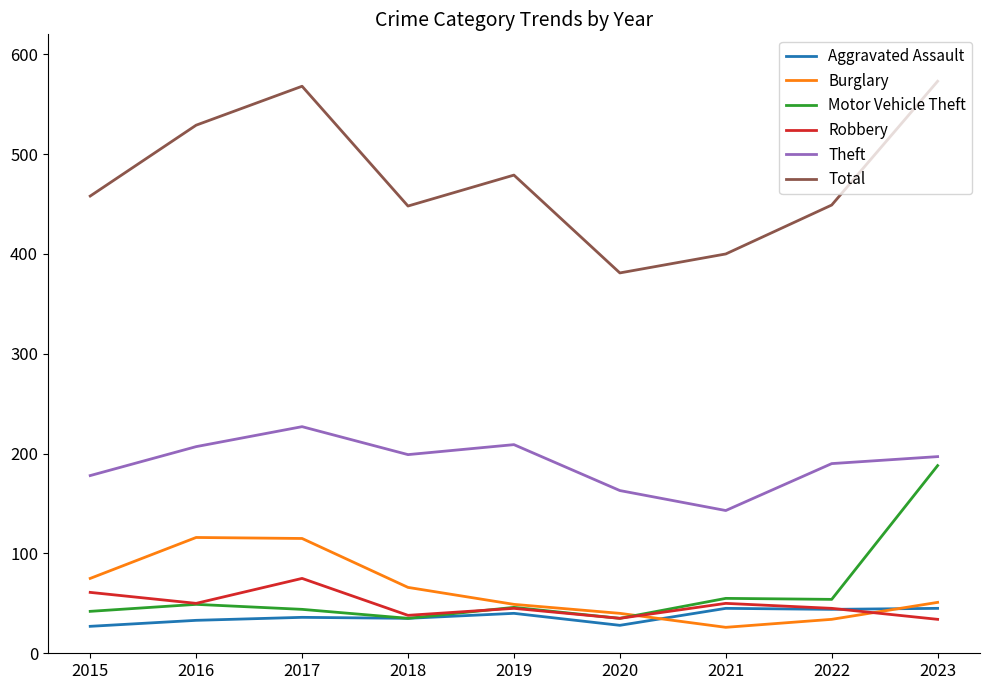

Which series has the widest spread of values?

Total